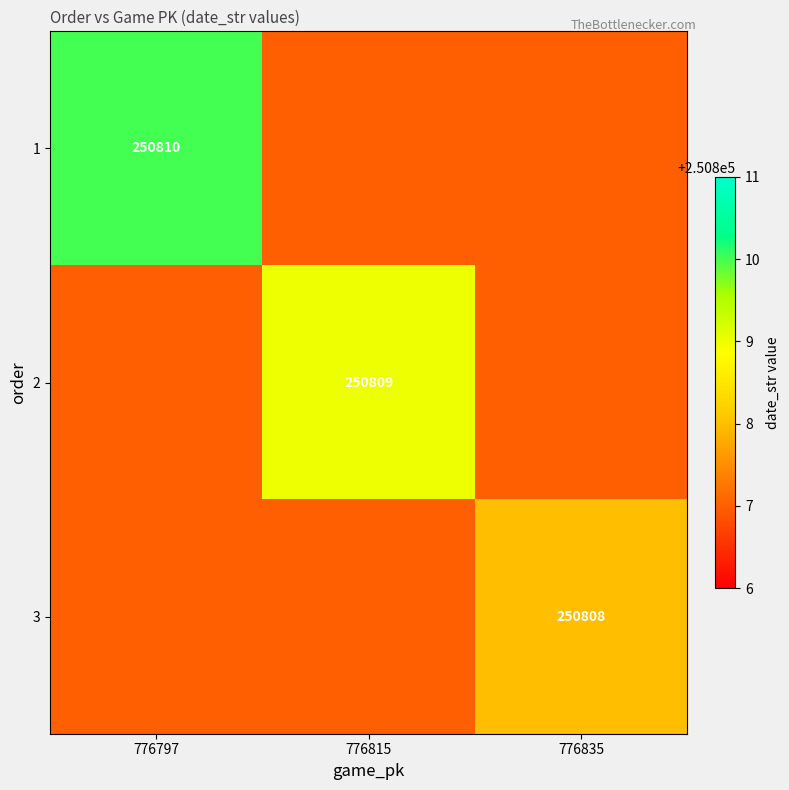

The 2 series shows 250809 at 776815. True or false?

True